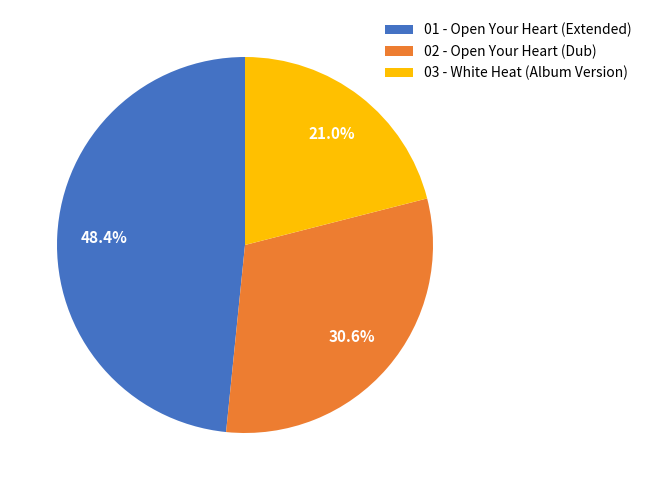

How many slices are in this pie chart?

3